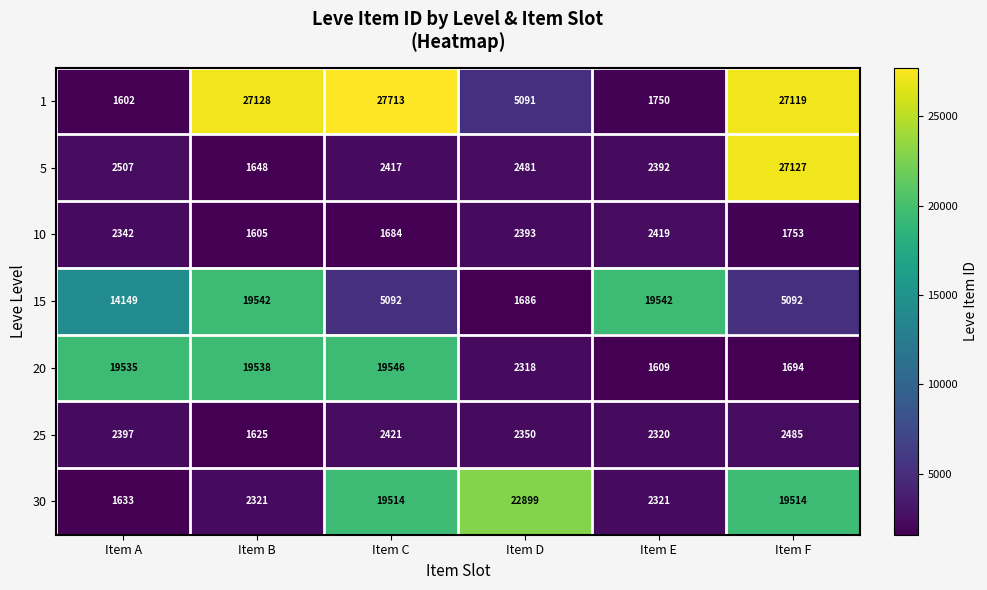

What is the approximate value of 20 at Item D?

2318